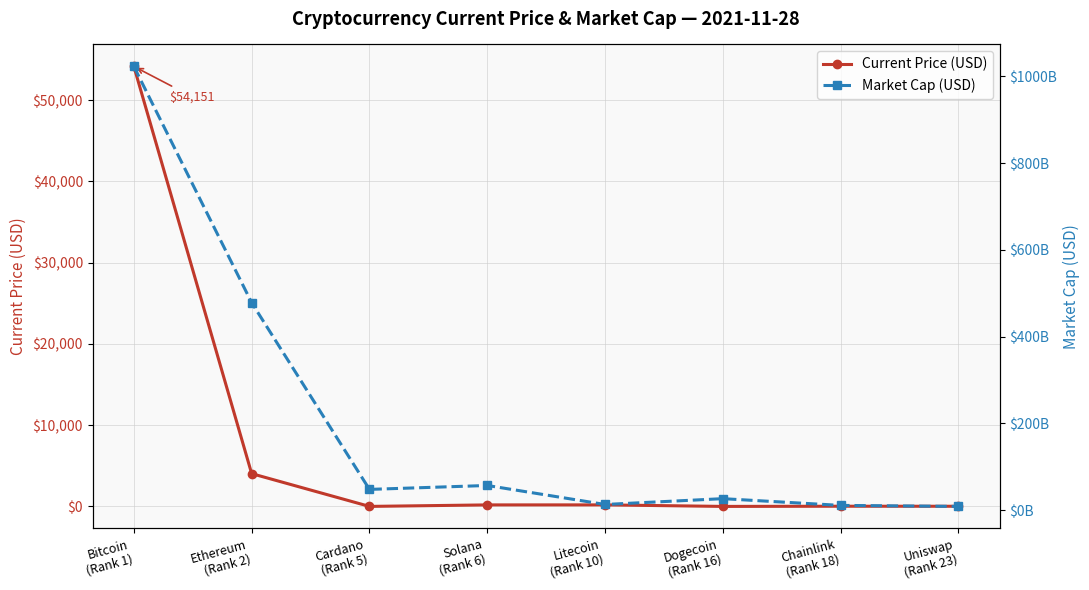

How many categories are shown in the chart?

8